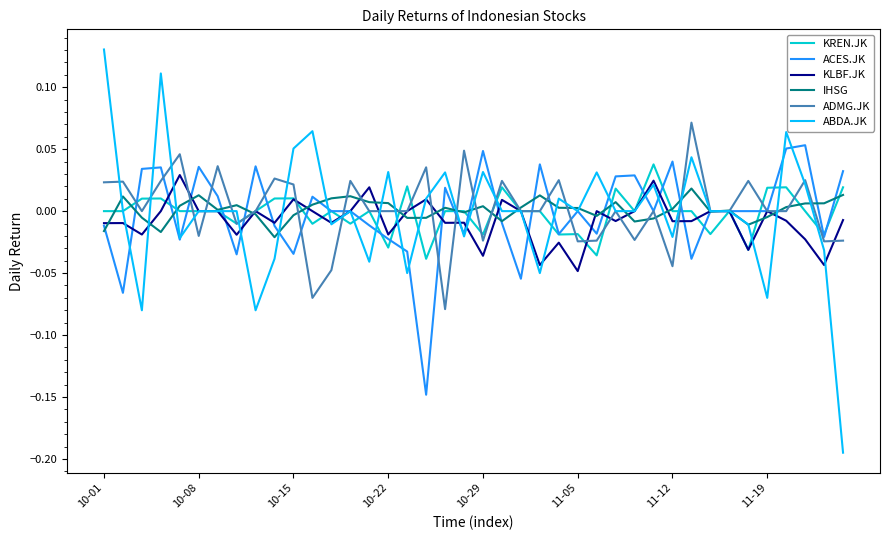

Which series has the largest range (max minus min)?

ABDA.JK